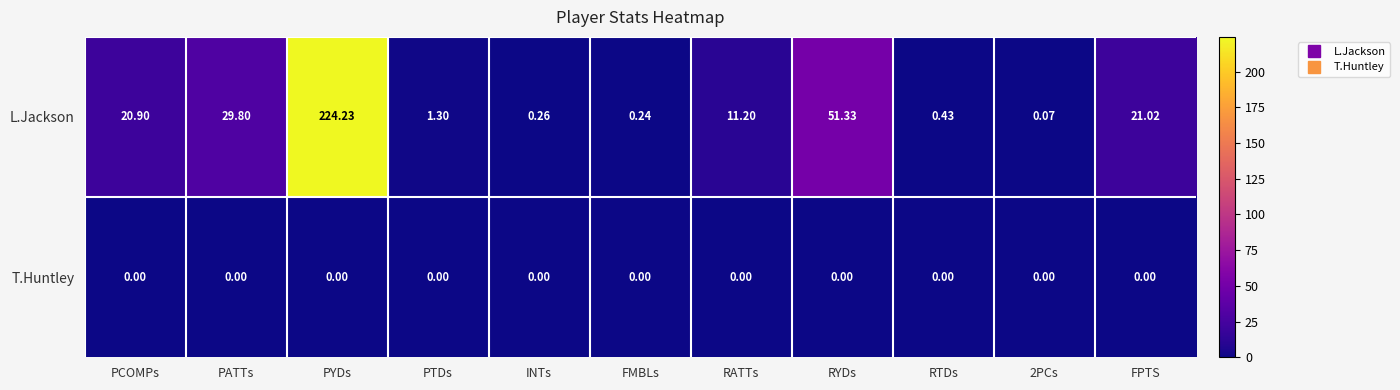

Where is L.Jackson nearest to the value 112?

RYDs